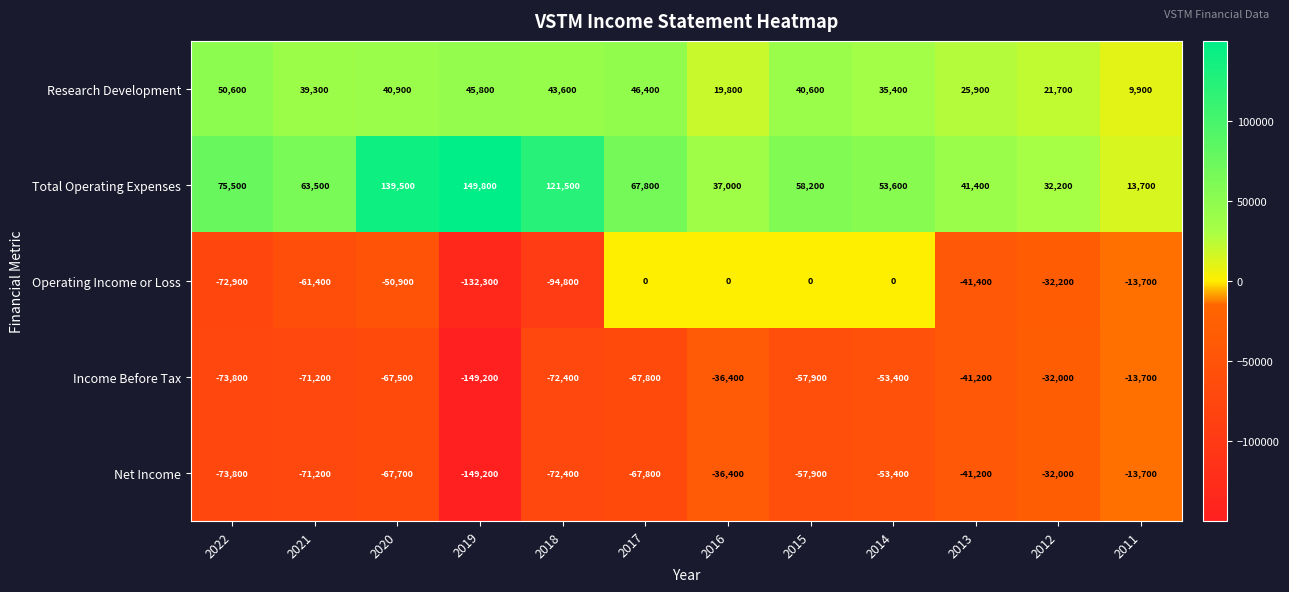

What is the greatest value displayed?

149800